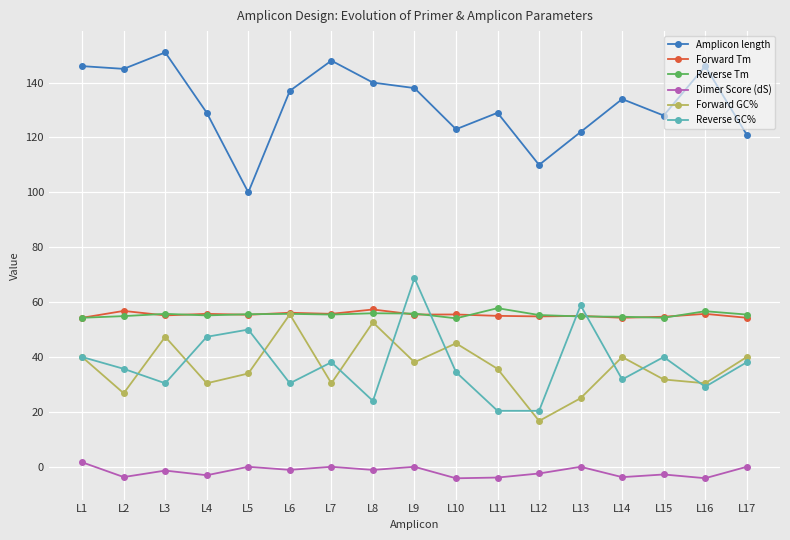

How many lines are shown in the chart?

6